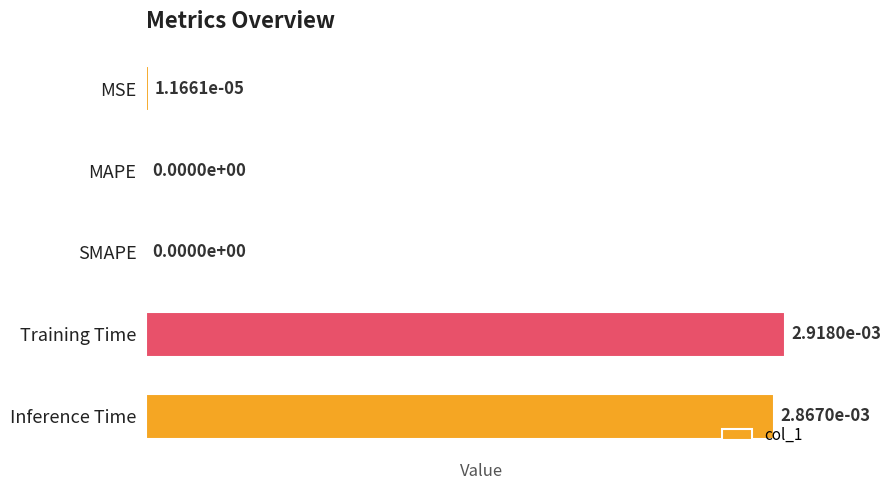

Which has a higher value, MAPE or Training Time?

Training Time